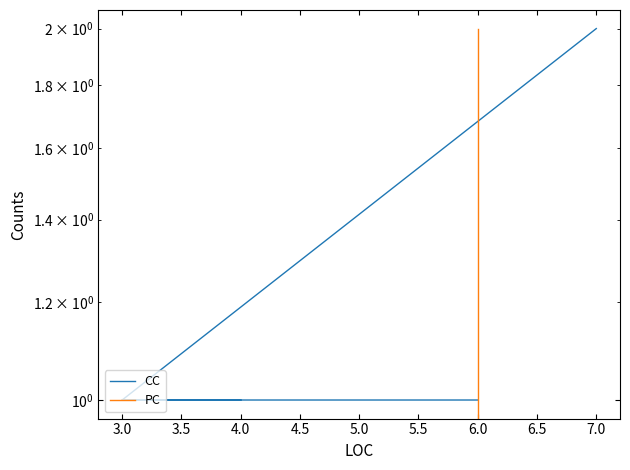

Between 7.0 and 3.0, which is larger?

7.0